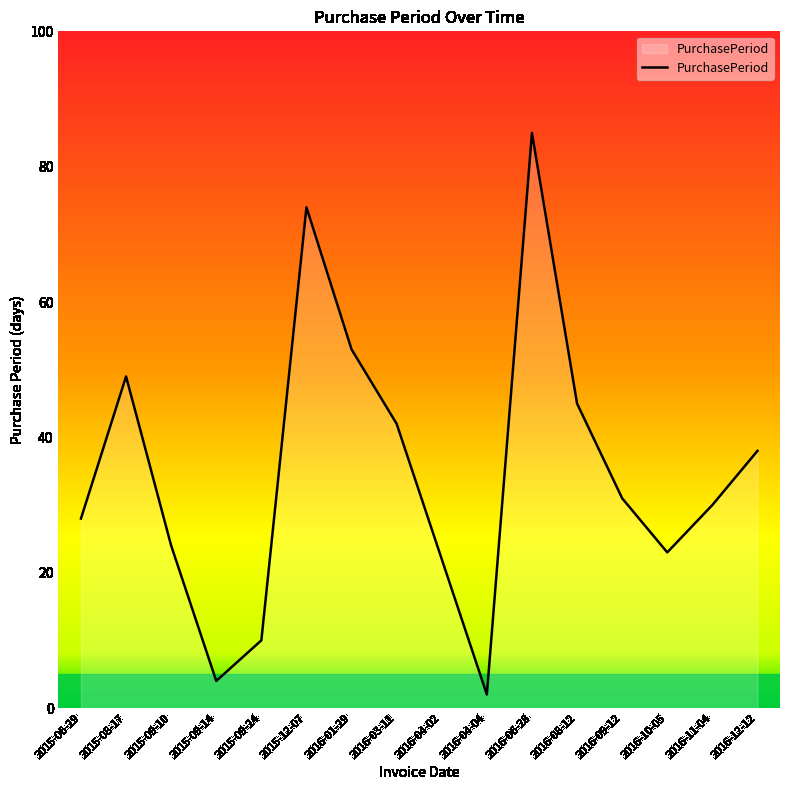

How many distinct data groups are displayed?

1